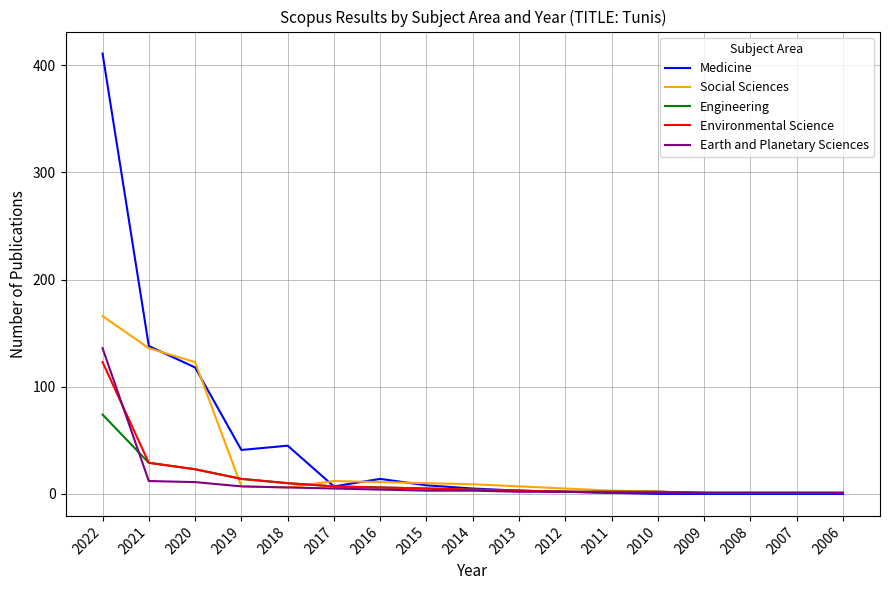

What is the total value across all series at 2012?

13